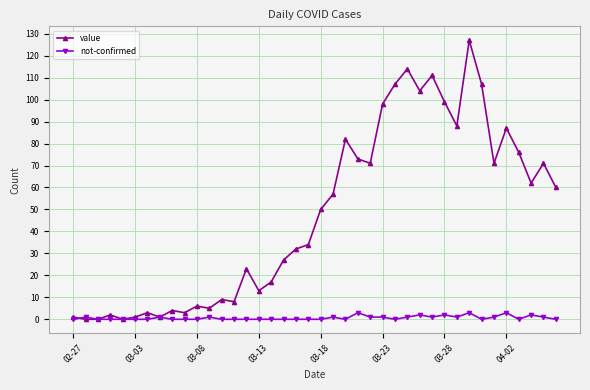

What are all the series names shown in the legend?

value, not-confirmed